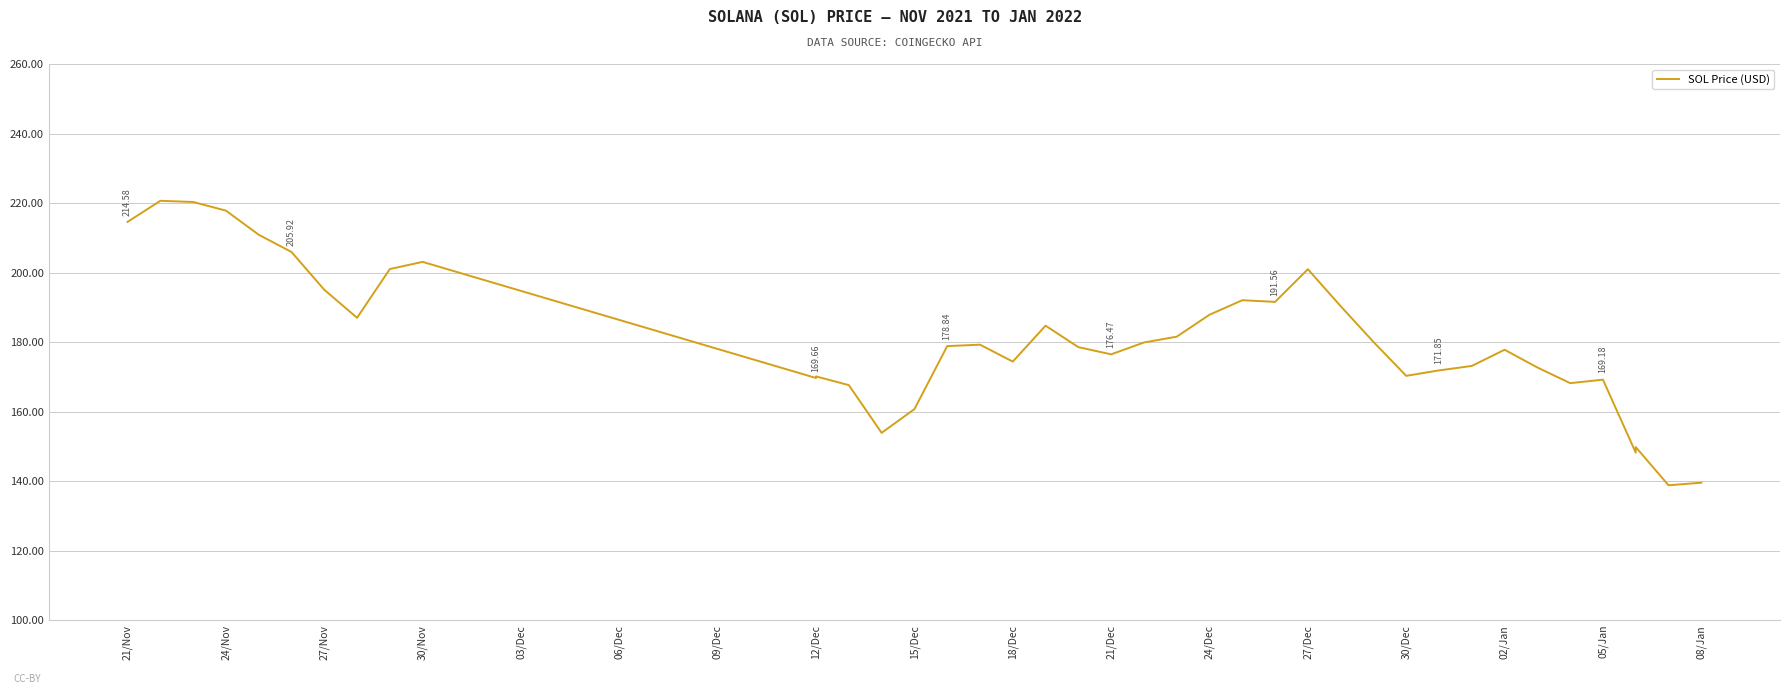

What is the maximum value shown in the chart?

220.6